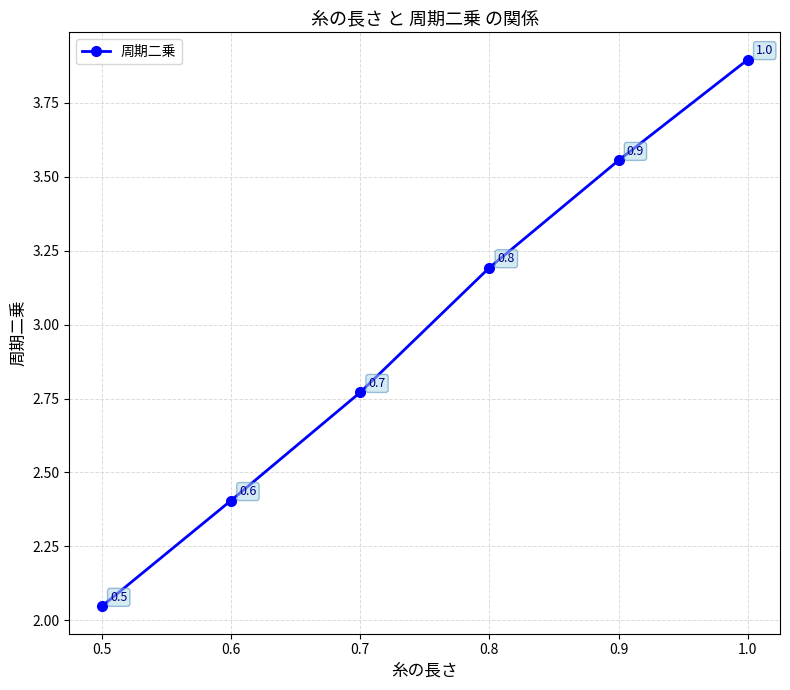

What is the difference between the second highest and minimum values?

1.5